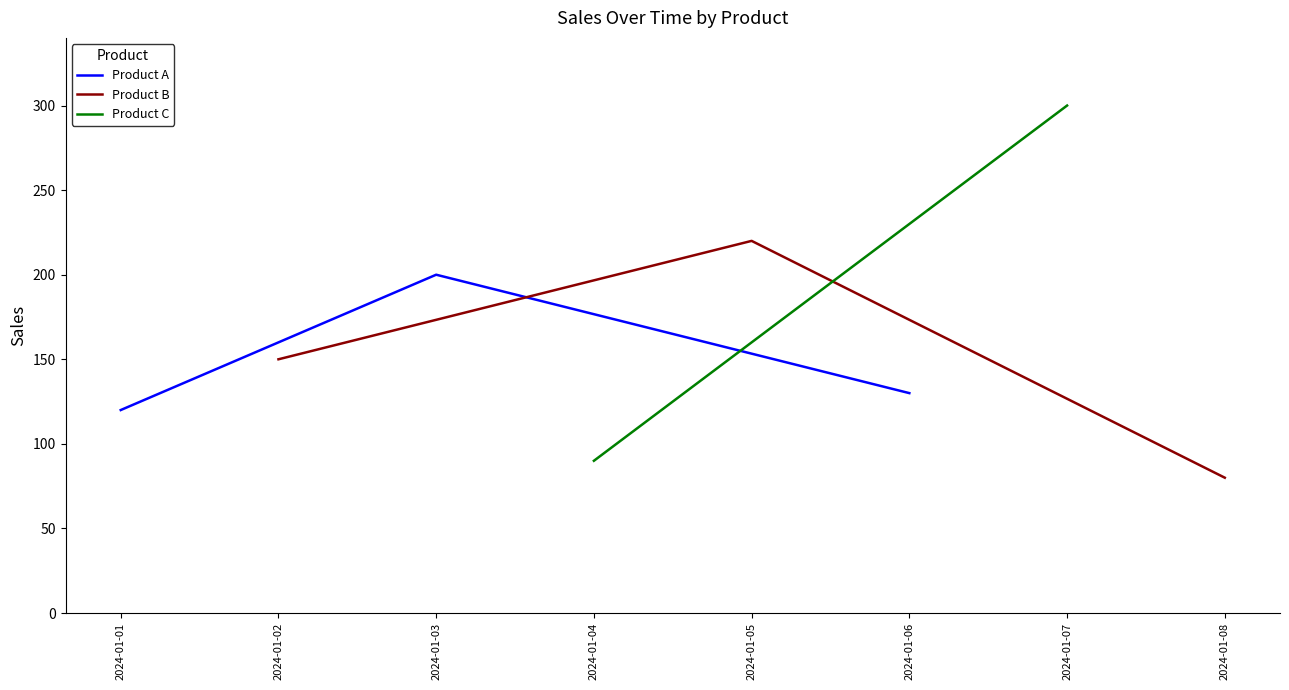

At which label is Product A closest to 160?

2024-01-06